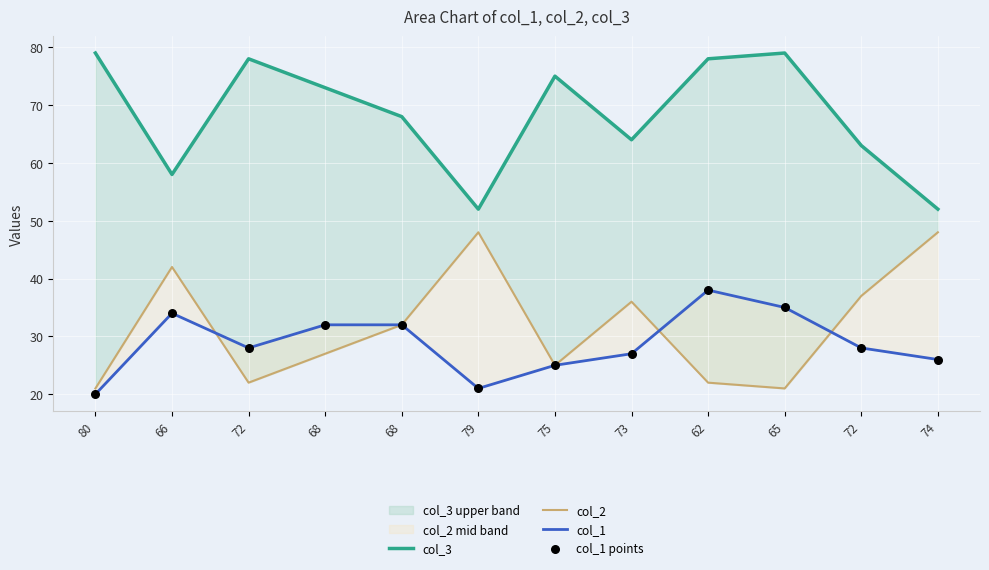

Is the value of col_1 at 66 greater than the value of col_2 at 80?

Yes